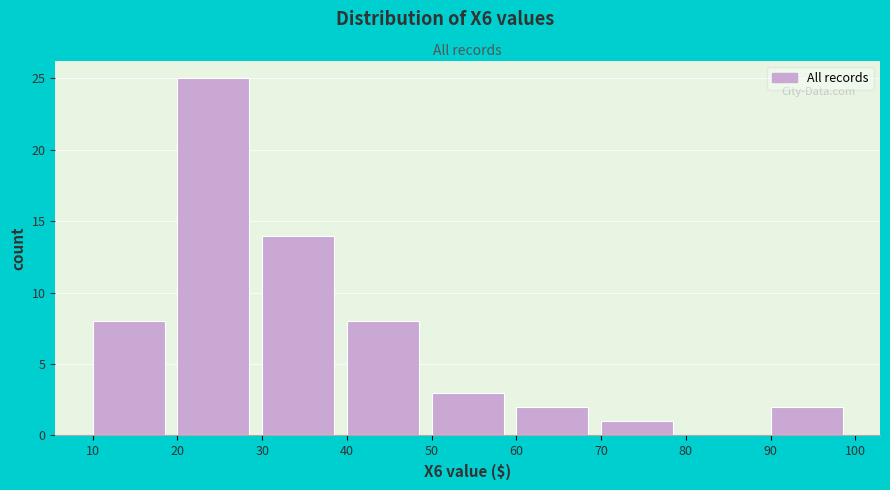

What is the height of the bar covering 50 to 60 on the x-axis? The values are not printed on the chart, so give them approximately, as read against the axis.

3